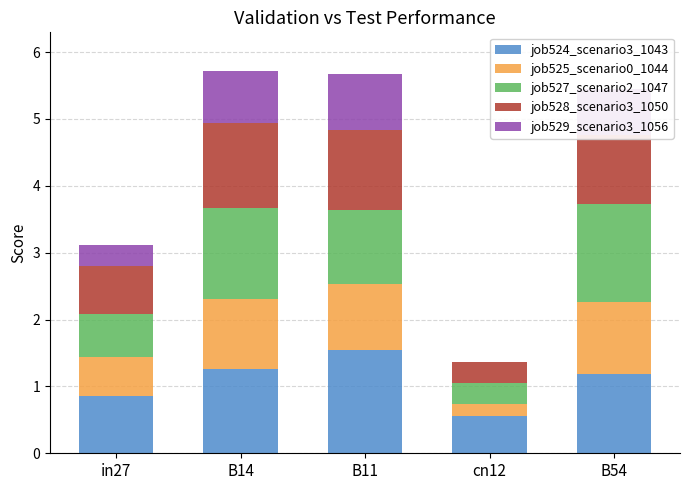

What is the total value across all series at cn12?

1.4